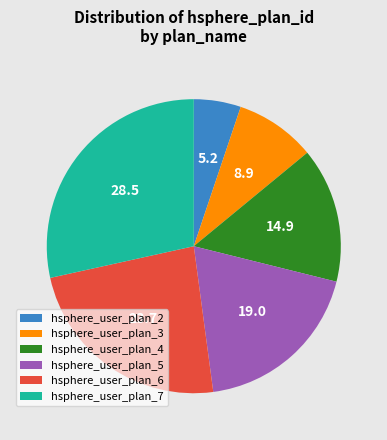

Is there a majority slice in this chart?

No